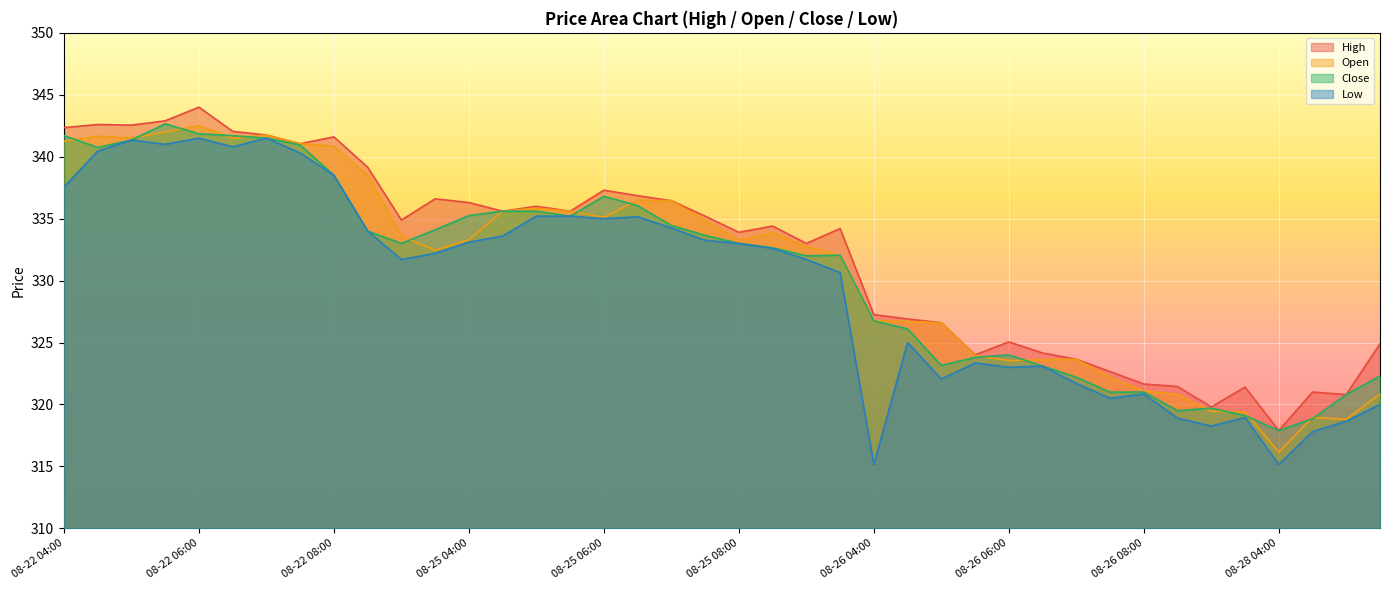

Which series has the largest range (max minus min)?

Open